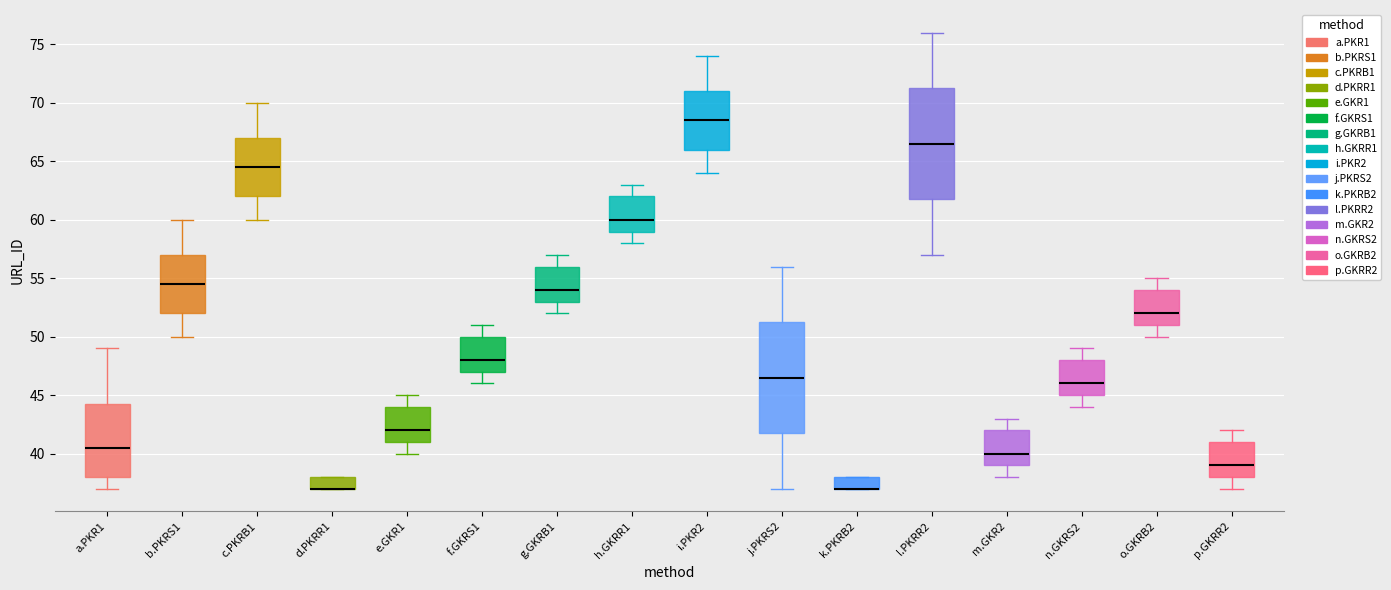

Reading left to right, transcribe this box plot: for each box, give where its median line is, the range the box spans, and where its two whiskers end, as read against the y-axis. The values are not printed on the chart, so give them approximately, as read against the axis.

a.PKR1: median 40.5, box 38.0 to 44.5, whiskers 37.0 to 49.0
b.PKRS1: median 54.5, box 52.0 to 57.0, whiskers 50.0 to 60.0
c.PKRB1: median 64.5, box 62.0 to 67.0, whiskers 60.0 to 70.0
d.PKRR1: median 37.0 (drawn on the box's lower edge), box 37.0 to 38.0, whiskers 37.0 to 38.0
e.GKR1: median 42.0, box 41.0 to 44.0, whiskers 40.0 to 45.0
f.GKRS1: median 48.0, box 47.0 to 50.0, whiskers 46.0 to 51.0
g.GKRB1: median 54.0, box 53.0 to 56.0, whiskers 52.0 to 57.0
h.GKRR1: median 60.0, box 59.0 to 62.0, whiskers 58.0 to 63.0
i.PKR2: median 68.5, box 66.0 to 71.0, whiskers 64.0 to 74.0
j.PKRS2: median 46.5, box 42.0 to 51.5, whiskers 37.0 to 56.0
k.PKRB2: median 37.0 (drawn on the box's lower edge), box 37.0 to 38.0, whiskers 37.0 to 38.0
l.PKRR2: median 66.5, box 62.0 to 71.5, whiskers 57.0 to 76.0
m.GKR2: median 40.0, box 39.0 to 42.0, whiskers 38.0 to 43.0
n.GKRS2: median 46.0, box 45.0 to 48.0, whiskers 44.0 to 49.0
o.GKRB2: median 52.0, box 51.0 to 54.0, whiskers 50.0 to 55.0
p.GKRR2: median 39.0, box 38.0 to 41.0, whiskers 37.0 to 42.0